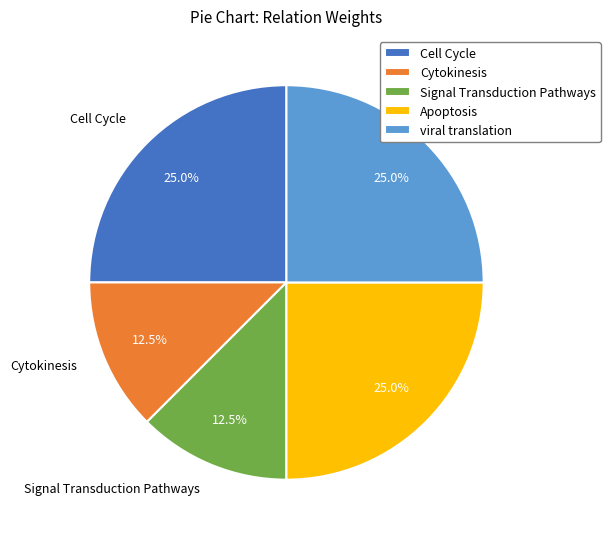

The Cell Cycle slice represents 31% of the pie. True or false?

False